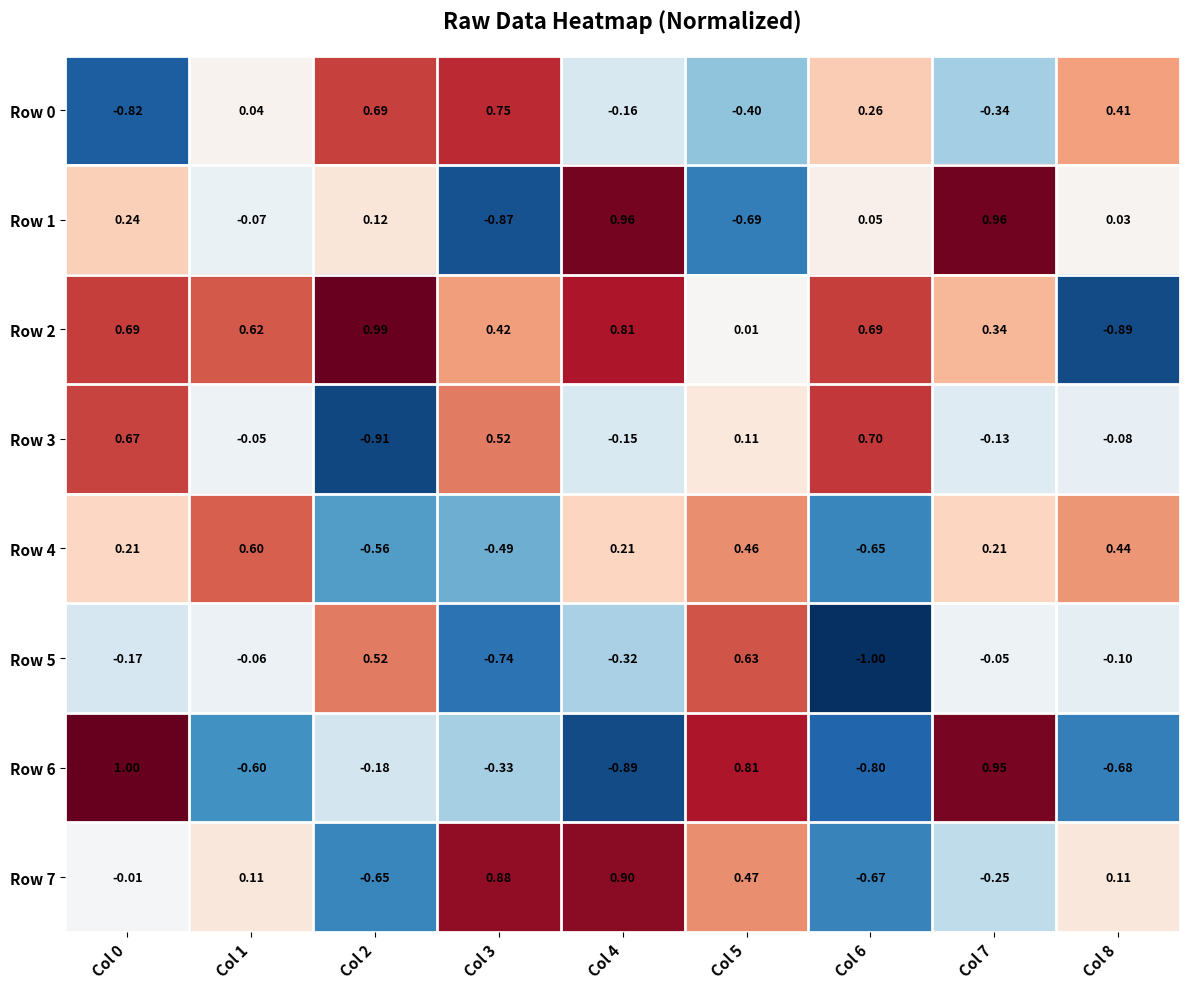

Is the value of Row 1 at Col 3 greater than the value of Row 6 at Col 8?

No